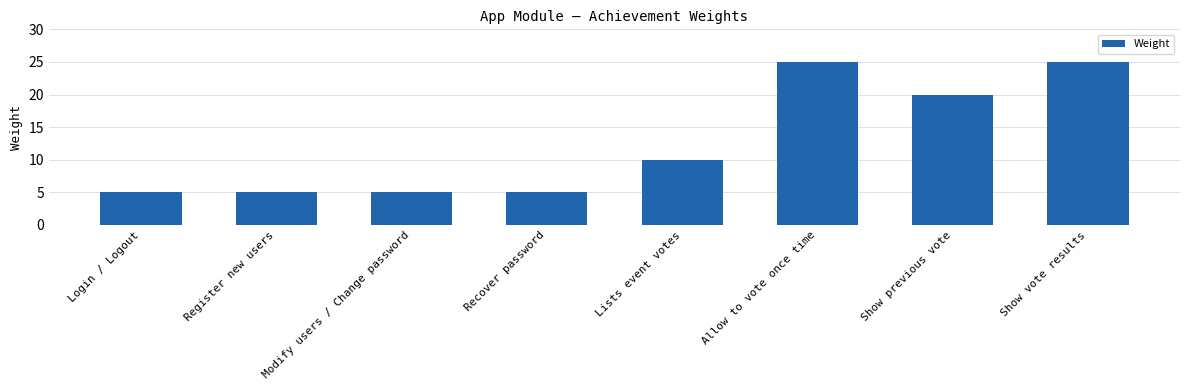

What position from the right is Show vote results?

1